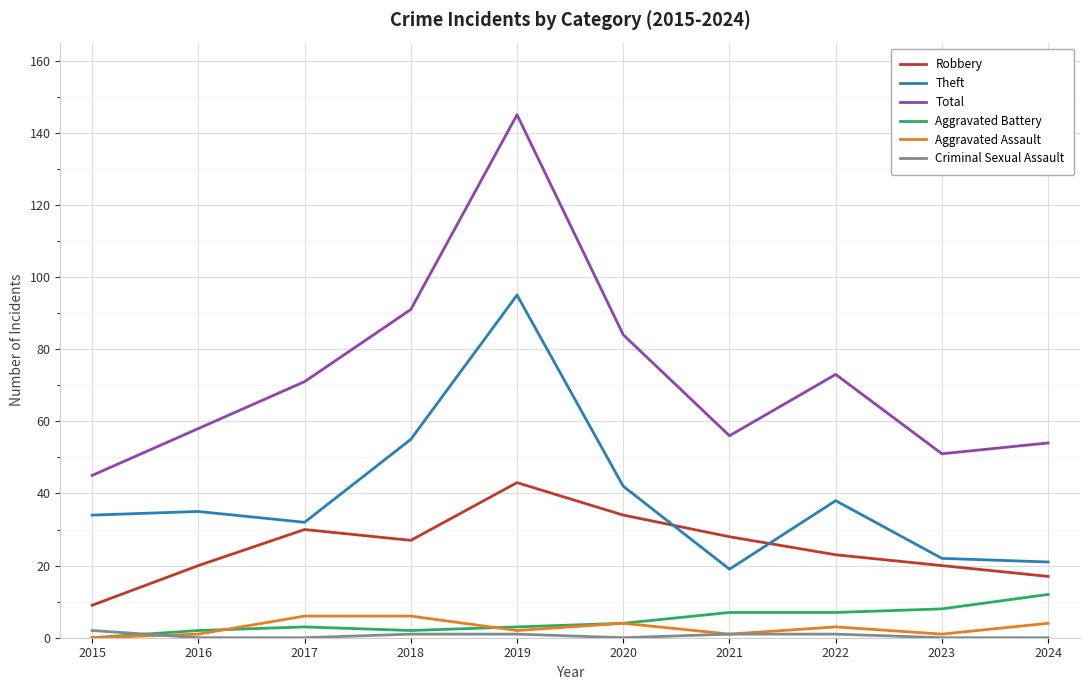

Is this an area chart (filled region under the line)?

No